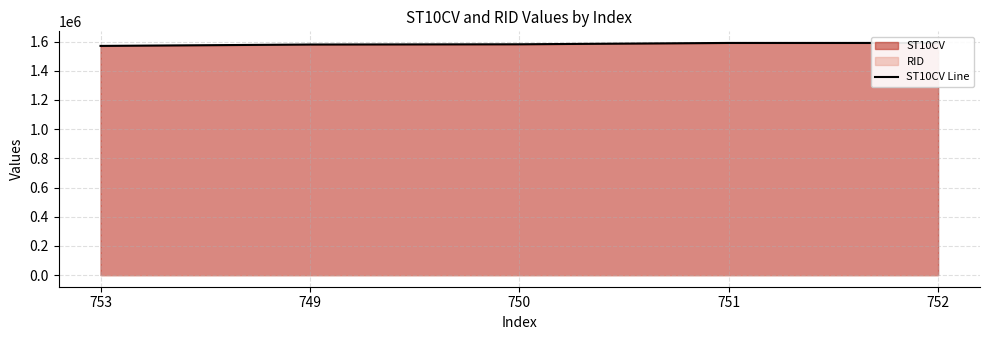

Where does the data first go above 1580970?

751